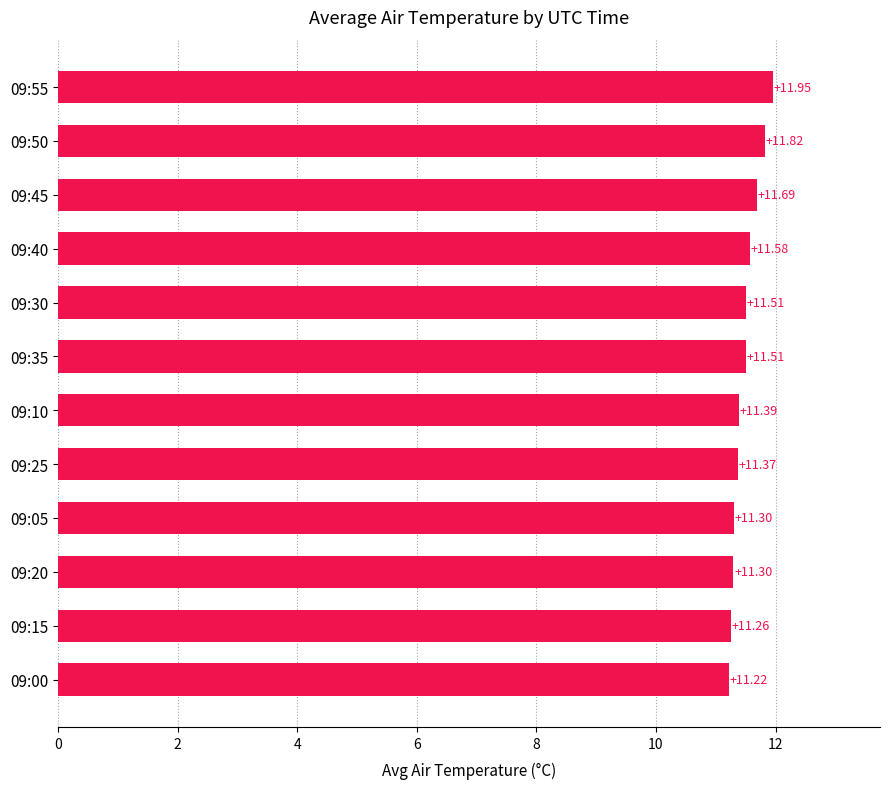

What is the difference between the maximum and second lowest values?

0.7